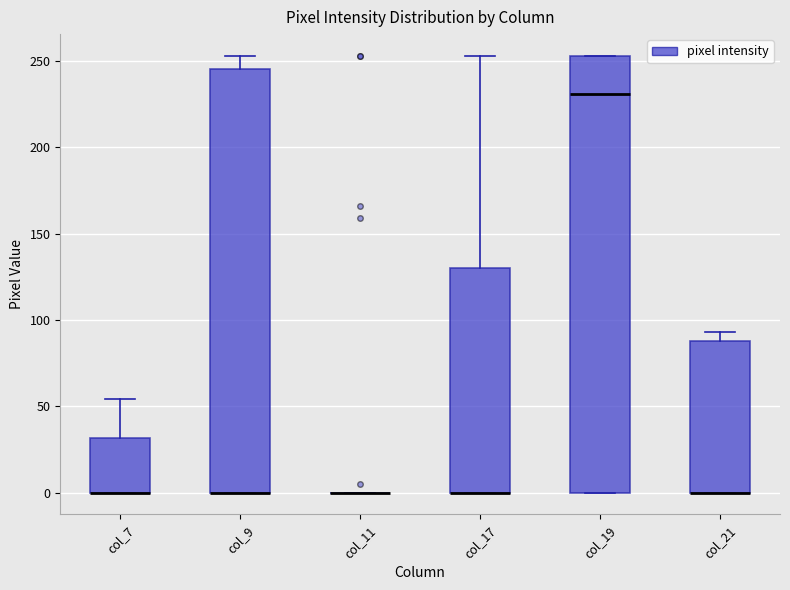

Comparing the boxes themselves (not the whiskers), which one is the tallest?

col_19